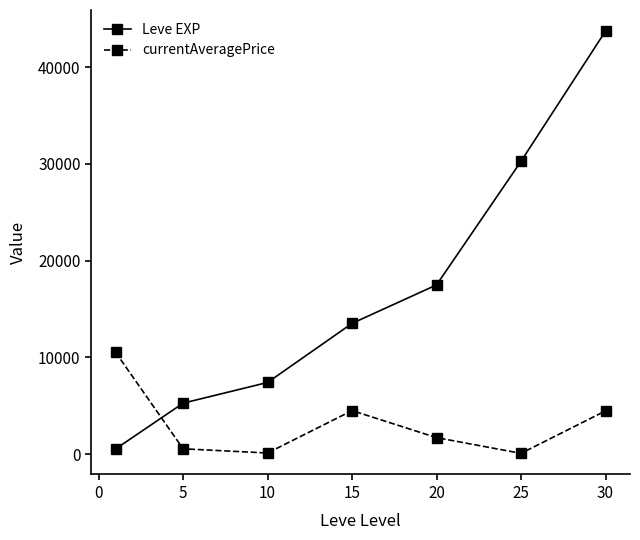

True or false: Leve EXP has more than 1 interior local peaks.

False